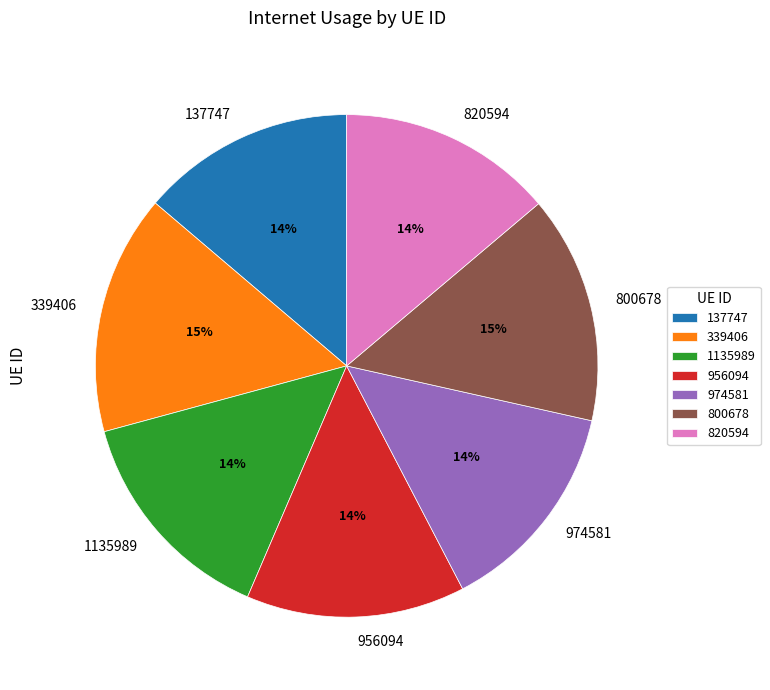

How many segments does this pie chart have?

7